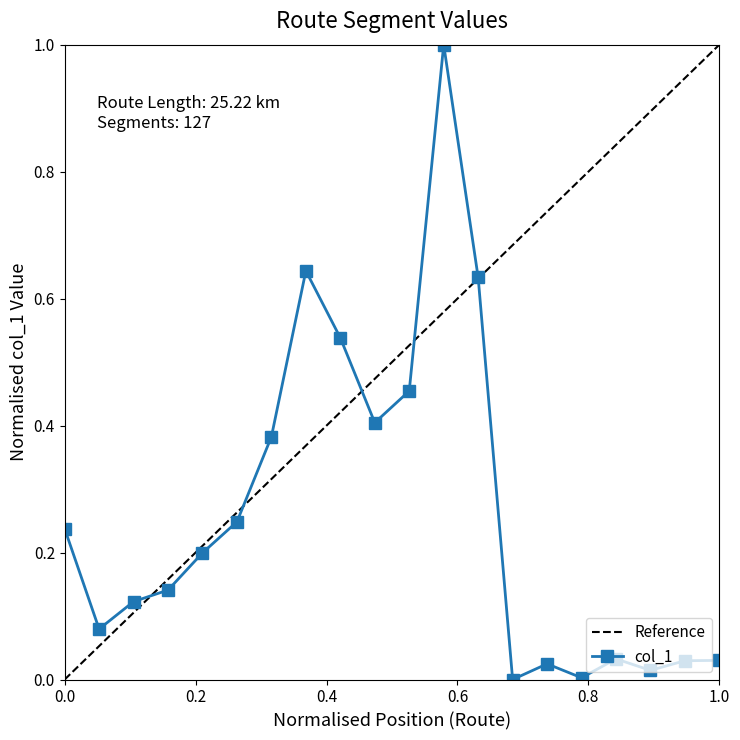

True or false: the data has more than 1 interior local peaks.

True